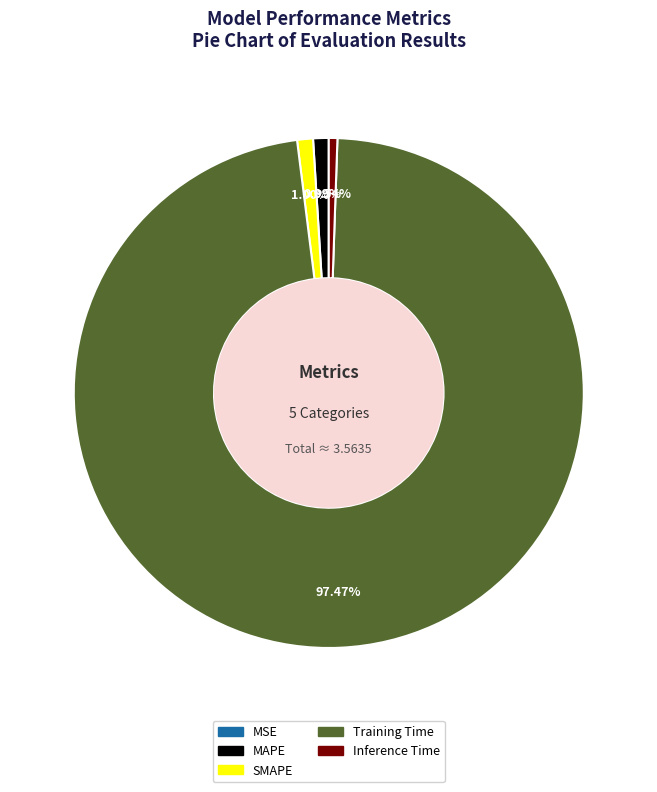

What percentage is the Training Time slice, to the nearest percent?

97%